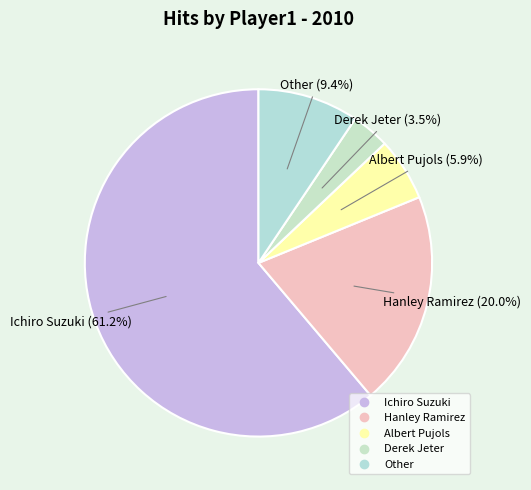

What is the ratio of the value at Albert Pujols to the value at Ichiro Suzuki?

0.1